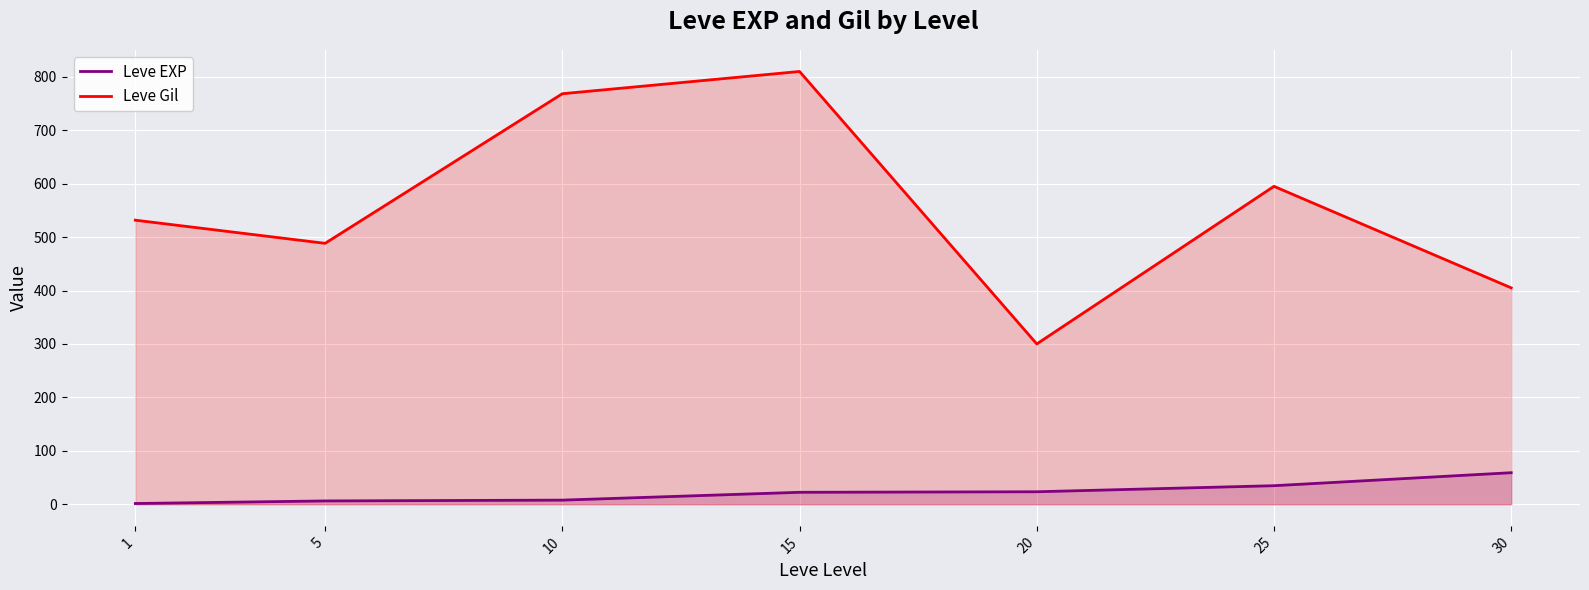

Which category has the highest value in the Leve EXP series?

30